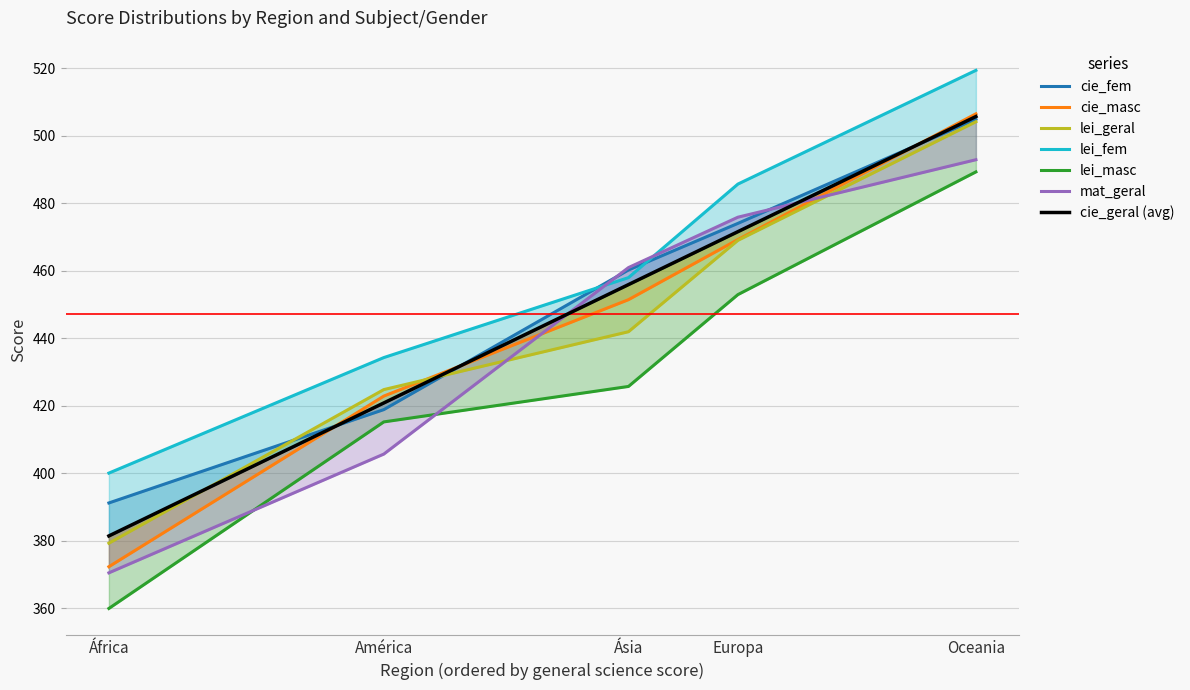

After their last crossing, which series has the higher values: cie_fem or lei_geral?

cie_fem